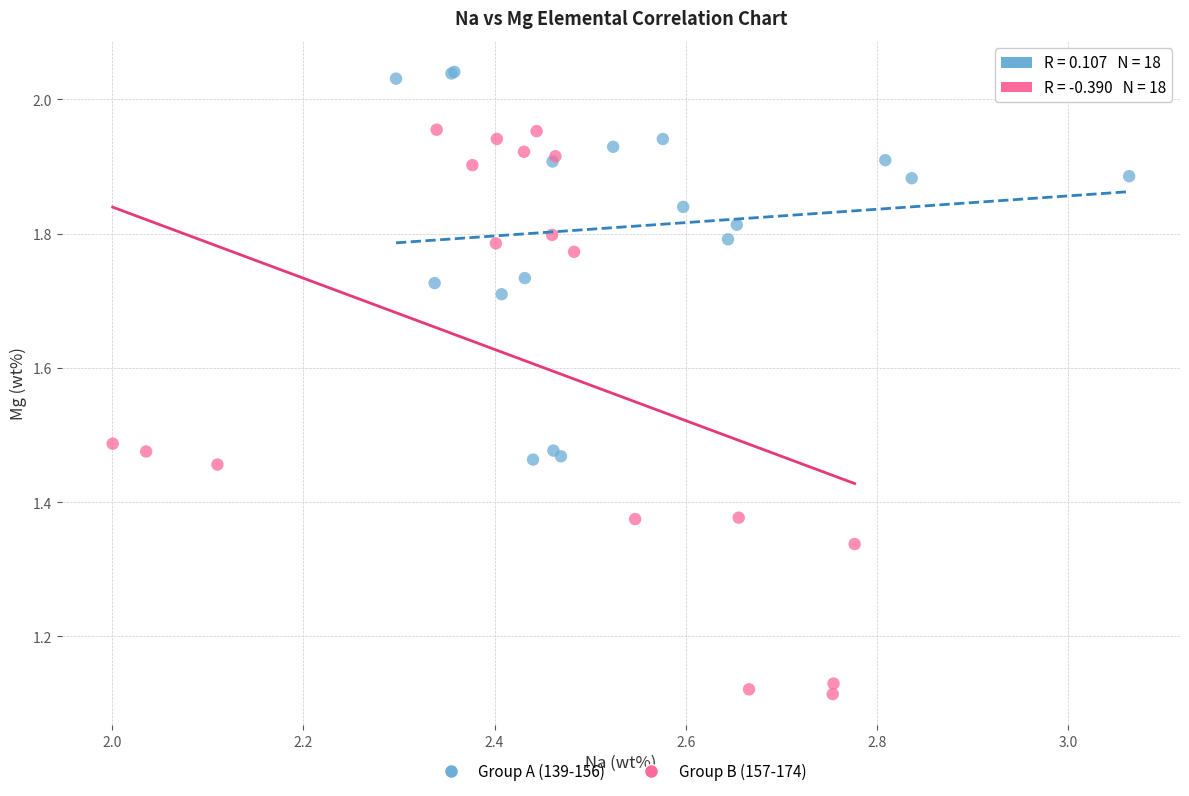

What are all the series names shown in the legend?

Group A (139-156), Group B (157-174)